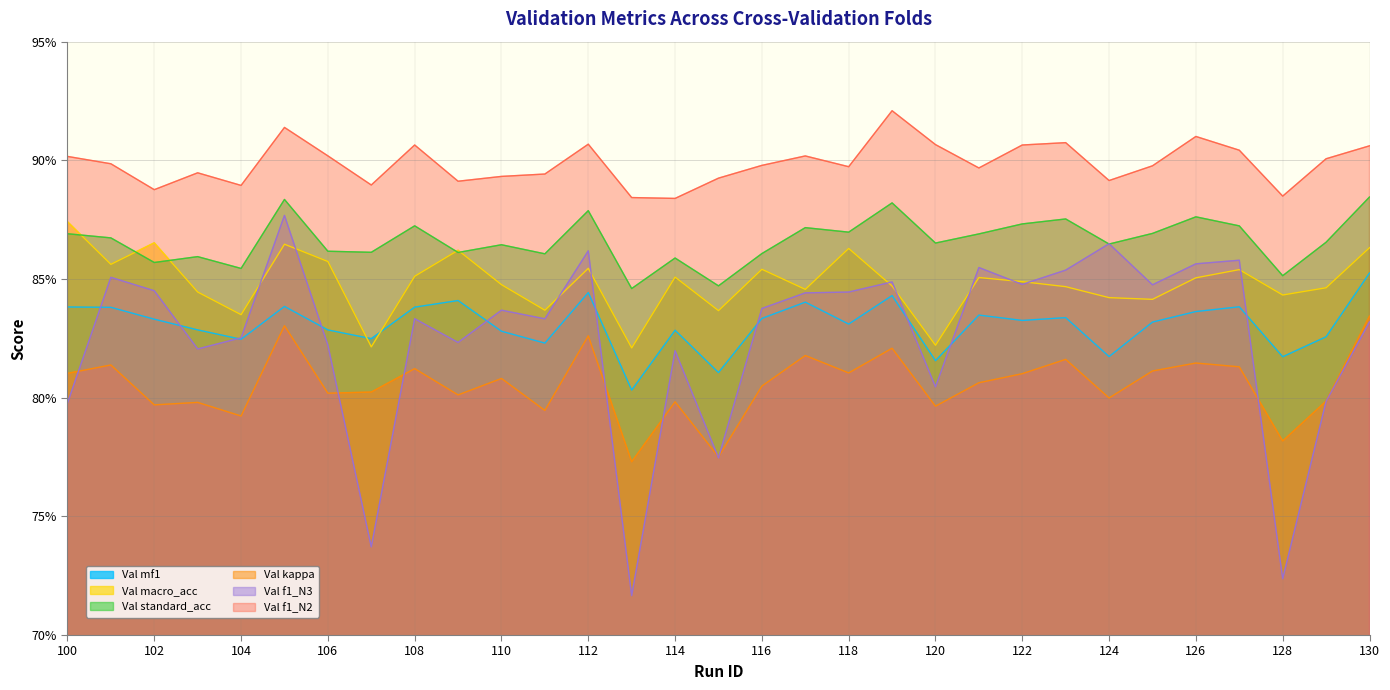

Between which two adjacent categories do Val mf1 and Val macro_acc first intersect?

106 and 107